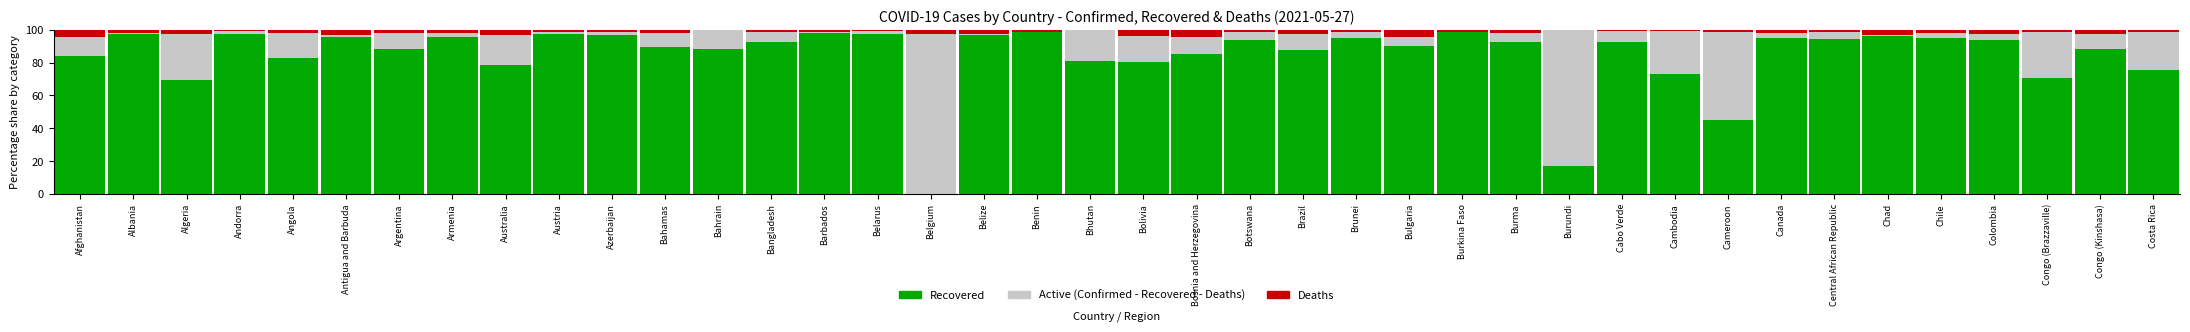

Does the chart contain stacked bars?

Yes